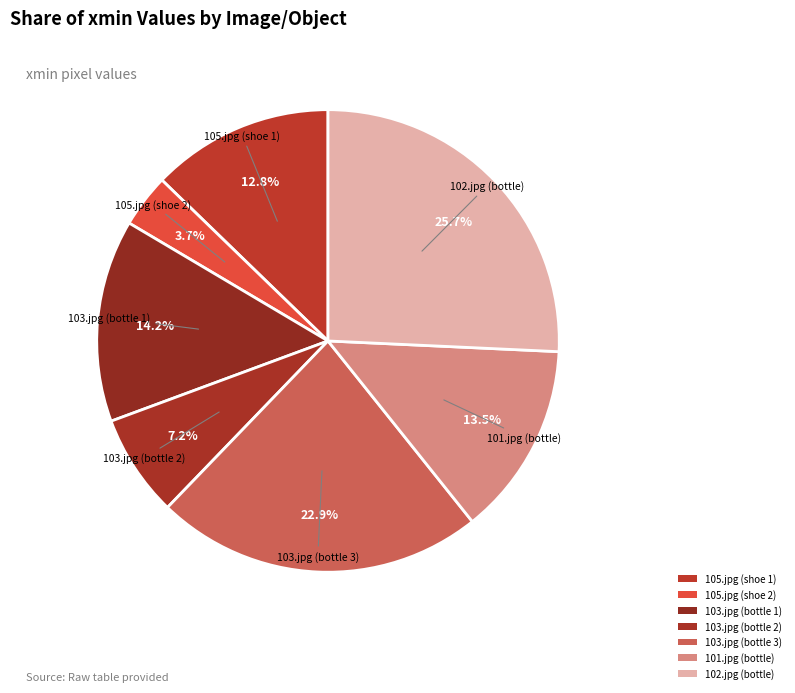

Is 103.jpg (bottle 2) the majority of the pie?

No